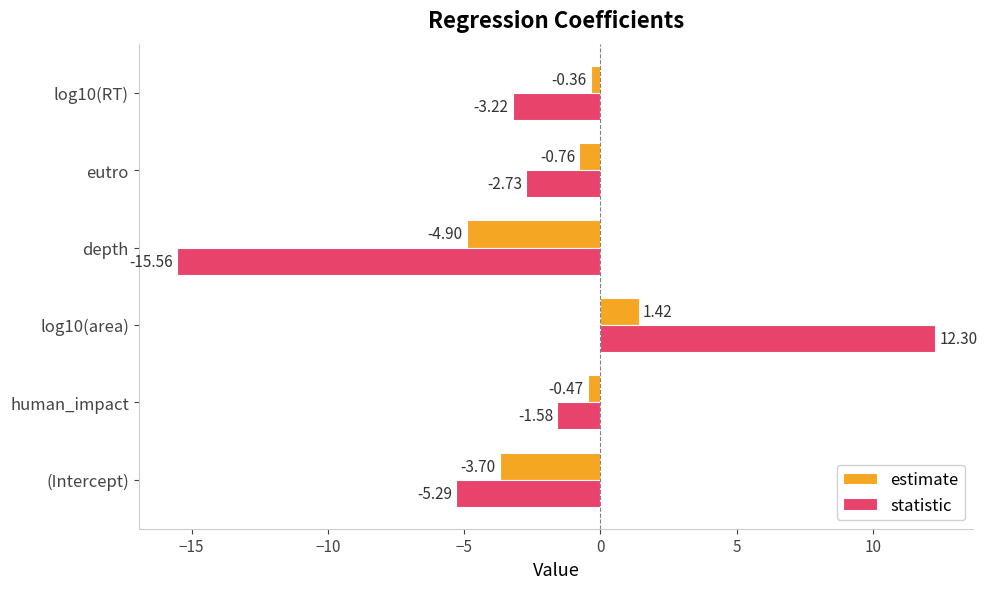

Which series has the widest spread of values?

statistic